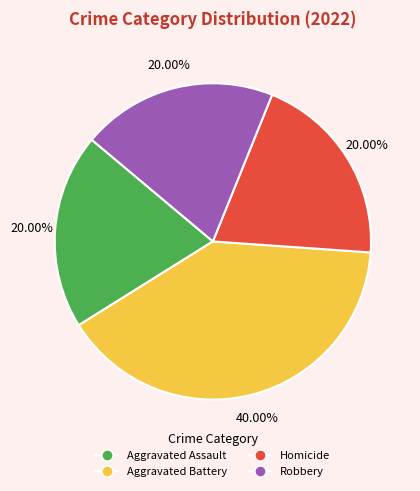

Combined, what portion of the pie is Aggravated Battery and Homicide?

60.0%